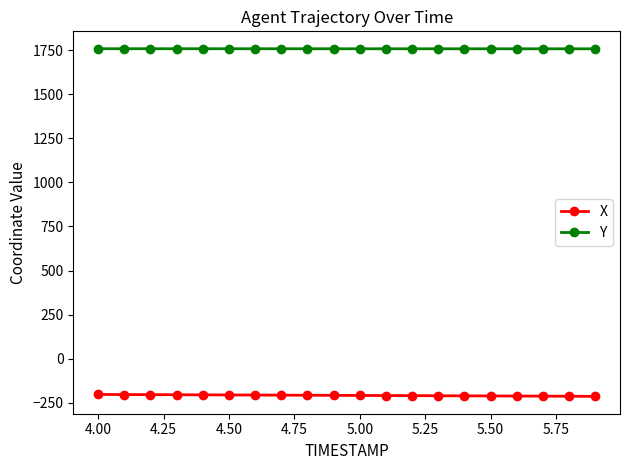

At how many categories does at least one series exceed 759?

20